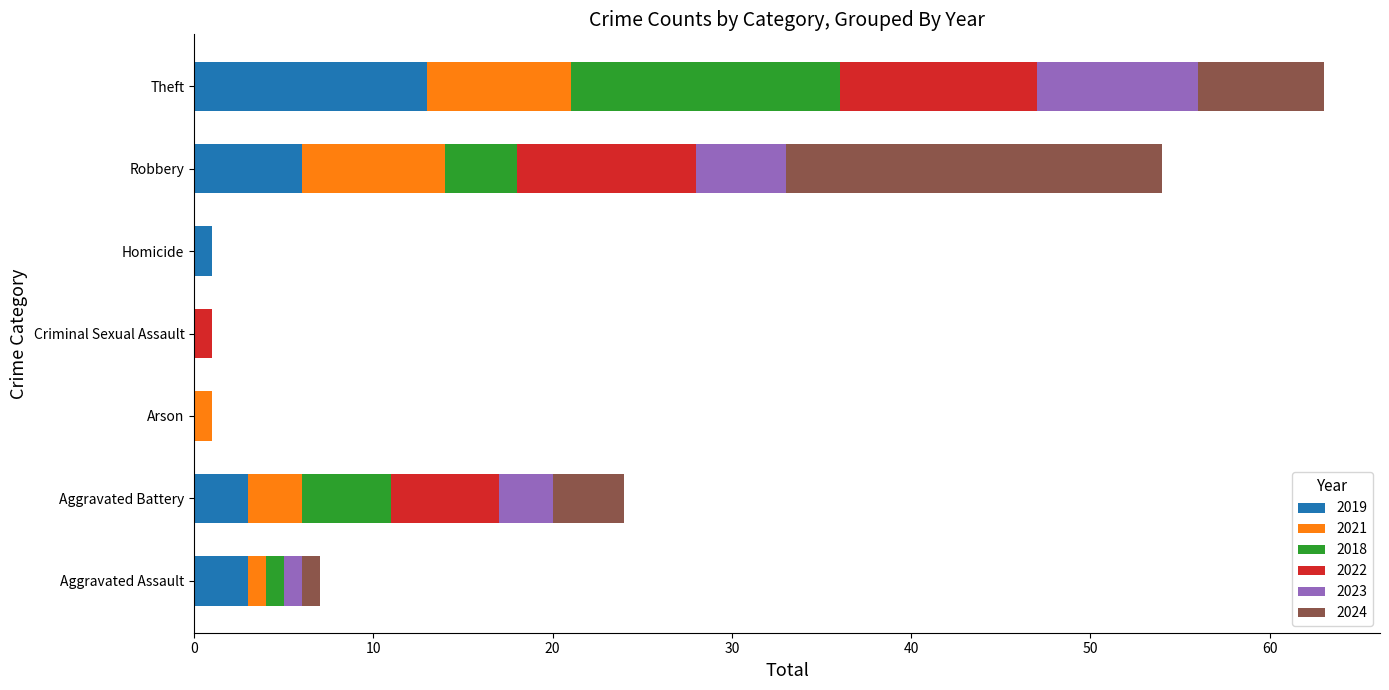

The value of 2019 at Theft is 18. True or false?

False